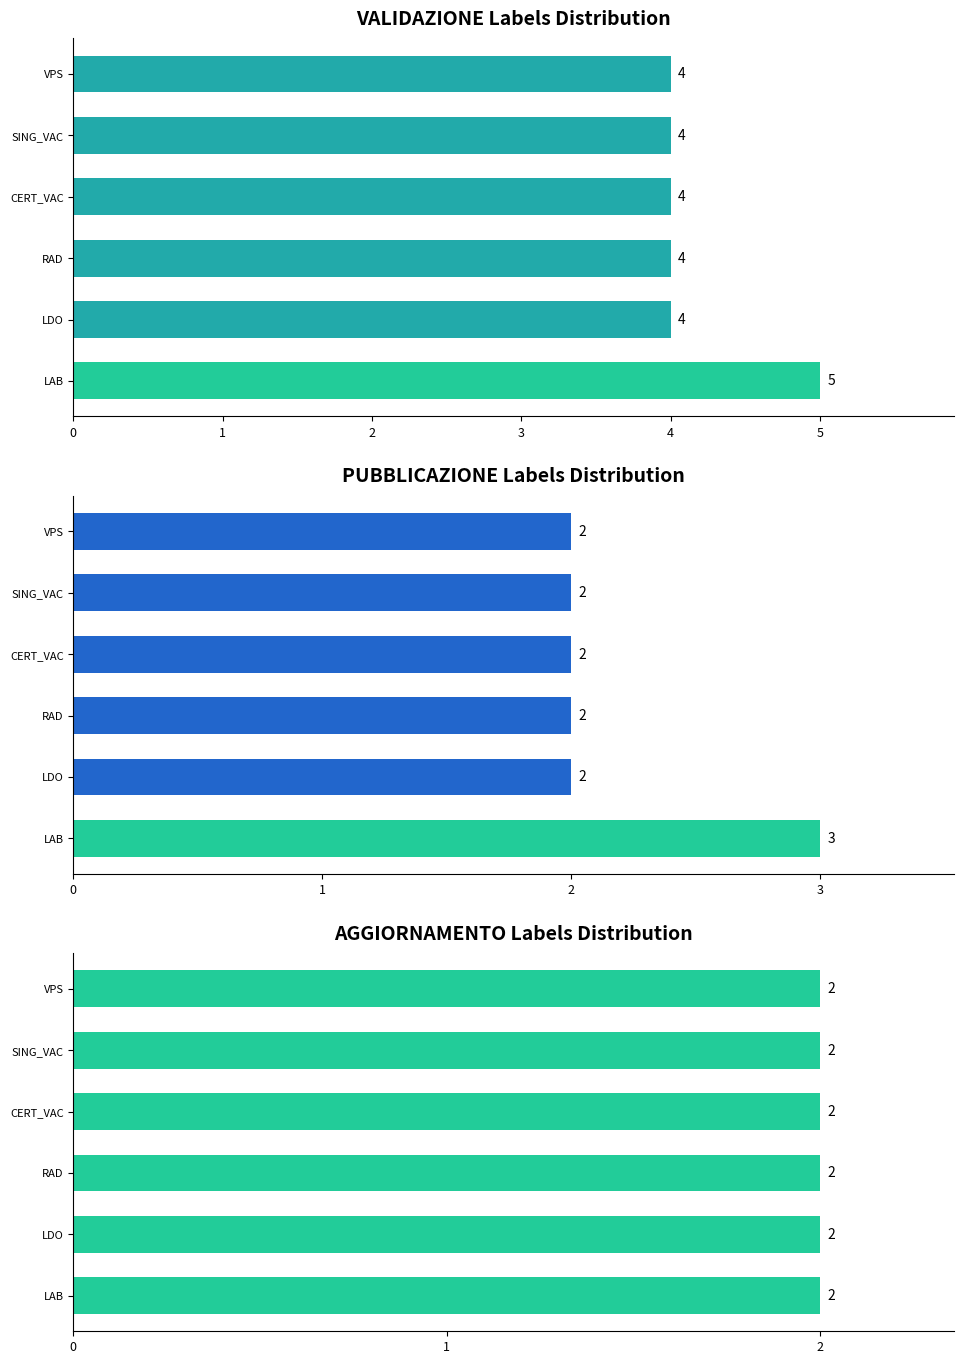

What is the average value of the PUBBLICAZIONE Labels Distribution series?

2.2